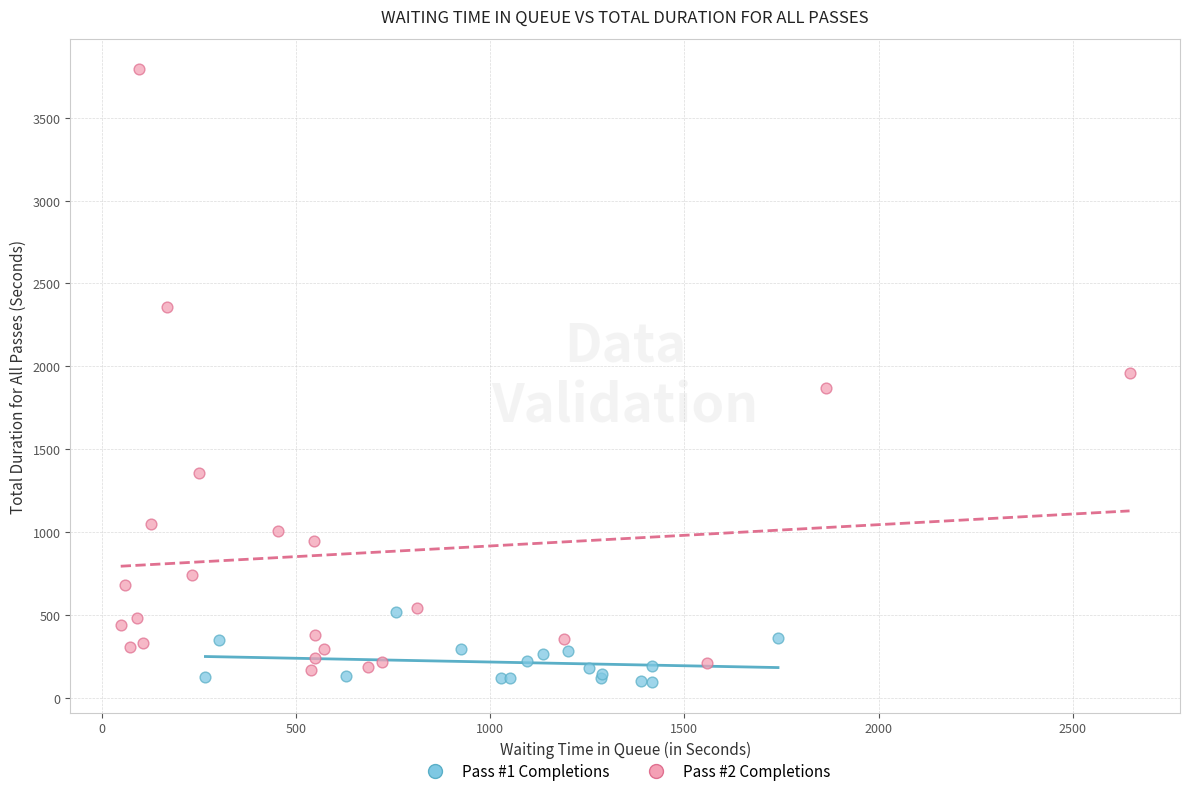

Which series has the largest Y range (max minus min)?

Pass #2 Completions